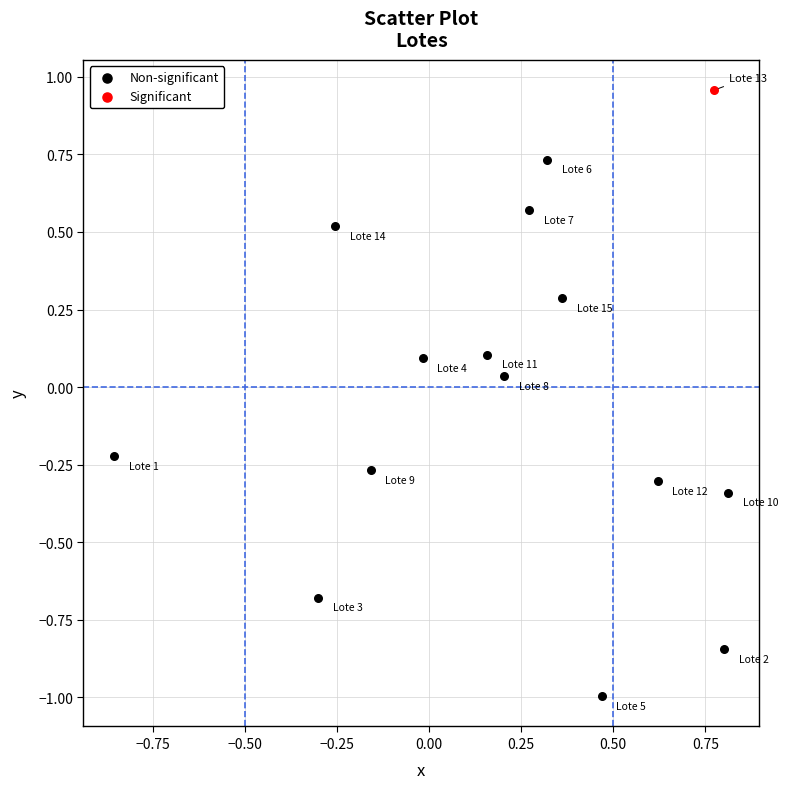

What are all the series names shown in the legend?

Non-significant, Significant